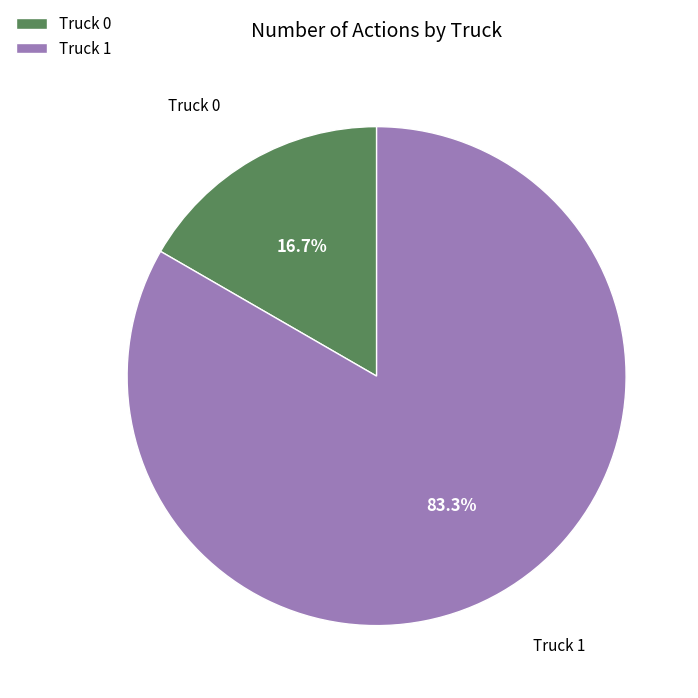

What percentage is the Truck 1 slice, to the nearest percent?

83%